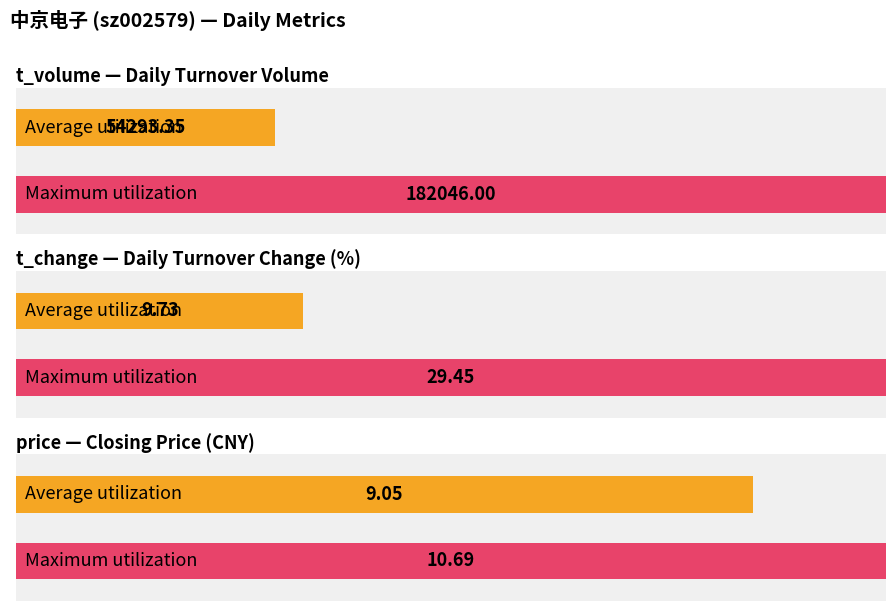

Is the value of t_change at 2022-11-01 greater than the value of t_volume at 2022-11-15?

No